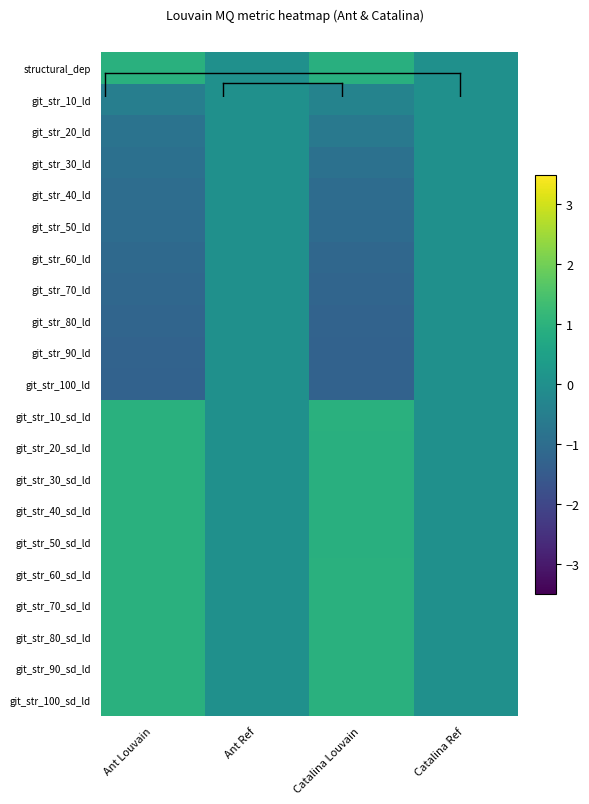

Reading right to left, what are all the values shown in this chart?

structural_dep: Catalina Ref=0.0	Catalina Louvain=0.9	Ant Ref=0.0	Ant Louvain=1.0
git_str_10_ld: Catalina Ref=0.0	Catalina Louvain=-0.4	Ant Ref=0.0	Ant Louvain=-0.5
git_str_20_ld: Catalina Ref=0.0	Catalina Louvain=-0.7	Ant Ref=0.0	Ant Louvain=-0.8
git_str_30_ld: Catalina Ref=0.0	Catalina Louvain=-0.9	Ant Ref=0.0	Ant Louvain=-0.9
git_str_40_ld: Catalina Ref=0.0	Catalina Louvain=-1.0	Ant Ref=0.0	Ant Louvain=-1.0
git_str_50_ld: Catalina Ref=0.0	Catalina Louvain=-1.1	Ant Ref=0.0	Ant Louvain=-1.0
git_str_60_ld: Catalina Ref=0.0	Catalina Louvain=-1.2	Ant Ref=0.0	Ant Louvain=-1.1
git_str_70_ld: Catalina Ref=0.0	Catalina Louvain=-1.2	Ant Ref=0.0	Ant Louvain=-1.2
git_str_80_ld: Catalina Ref=0.0	Catalina Louvain=-1.3	Ant Ref=0.0	Ant Louvain=-1.2
git_str_90_ld: Catalina Ref=0.0	Catalina Louvain=-1.3	Ant Ref=0.0	Ant Louvain=-1.3
git_str_100_ld: Catalina Ref=0.0	Catalina Louvain=-1.3	Ant Ref=0.0	Ant Louvain=-1.3
git_str_10_sd_ld: Catalina Ref=0.0	Catalina Louvain=0.9	Ant Ref=0.0	Ant Louvain=0.9
git_str_20_sd_ld: Catalina Ref=0.0	Catalina Louvain=0.9	Ant Ref=0.0	Ant Louvain=0.9
git_str_30_sd_ld: Catalina Ref=0.0	Catalina Louvain=0.9	Ant Ref=0.0	Ant Louvain=0.9
git_str_40_sd_ld: Catalina Ref=0.0	Catalina Louvain=0.9	Ant Ref=0.0	Ant Louvain=0.9
git_str_50_sd_ld: Catalina Ref=0.0	Catalina Louvain=0.9	Ant Ref=0.0	Ant Louvain=0.9
git_str_60_sd_ld: Catalina Ref=0.0	Catalina Louvain=0.9	Ant Ref=0.0	Ant Louvain=0.9
git_str_70_sd_ld: Catalina Ref=0.0	Catalina Louvain=0.9	Ant Ref=0.0	Ant Louvain=1.0
git_str_80_sd_ld: Catalina Ref=0.0	Catalina Louvain=0.9	Ant Ref=0.0	Ant Louvain=1.0
git_str_90_sd_ld: Catalina Ref=0.0	Catalina Louvain=0.9	Ant Ref=0.0	Ant Louvain=1.0
git_str_100_sd_ld: Catalina Ref=0.0	Catalina Louvain=0.9	Ant Ref=0.0	Ant Louvain=0.9